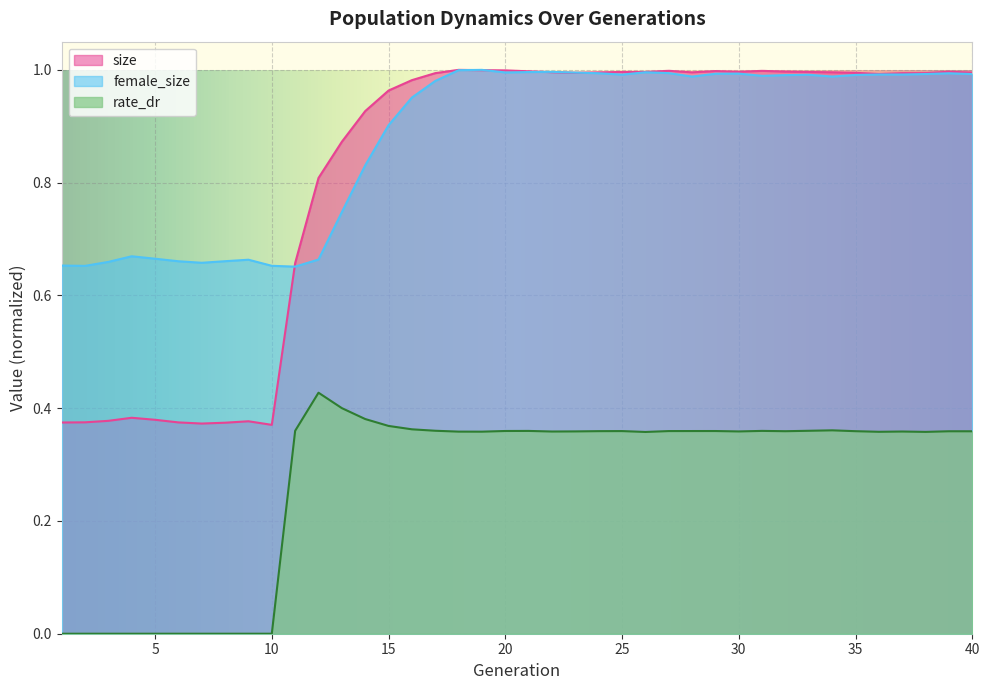

Reading left to right, what are all the values shown in this chart?

size: 0.4	0.4	0.4	0.4	0.4	0.4	0.4	0.4	0.4	0.4	0.7	0.8	0.9	0.9	1.0	1.0	1.0	1.0	1.0	1.0	1.0	1.0	1.0	1.0	1.0	1.0	1.0	1.0	1.0	1.0	1.0	1.0	1.0	1.0	1.0	1.0	1.0	1.0	1.0	1.0
female_size: 0.7	0.7	0.7	0.7	0.7	0.7	0.7	0.7	0.7	0.7	0.7	0.7	0.7	0.8	0.9	1.0	1.0	1.0	1.0	1.0	1.0	1.0	1.0	1.0	1.0	1.0	1.0	1.0	1.0	1.0	1.0	1.0	1.0	1.0	1.0	1.0	1.0	1.0	1.0	1.0
rate_dr: 0.0	0.0	0.0	0.0	0.0	0.0	0.0	0.0	0.0	0.0	0.4	0.4	0.4	0.4	0.4	0.4	0.4	0.4	0.4	0.4	0.4	0.4	0.4	0.4	0.4	0.4	0.4	0.4	0.4	0.4	0.4	0.4	0.4	0.4	0.4	0.4	0.4	0.4	0.4	0.4